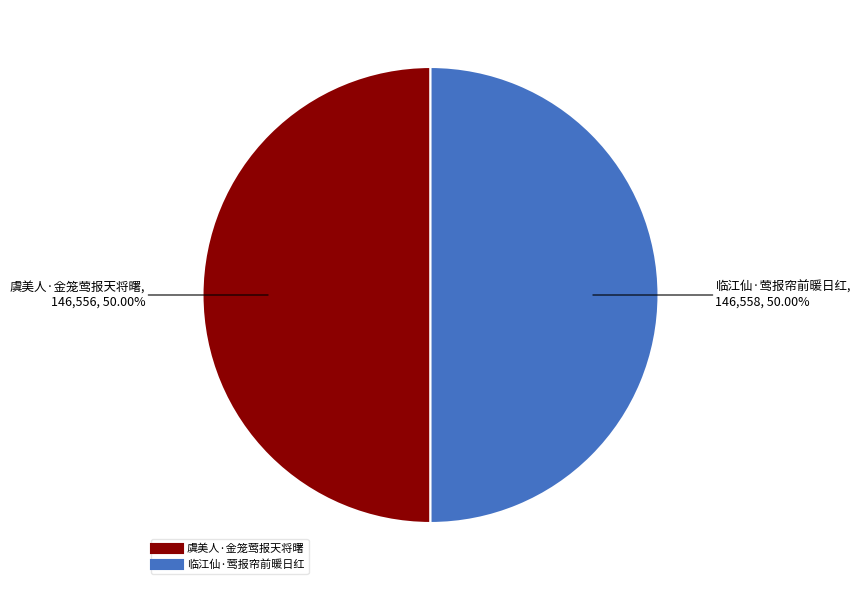

True or false: 临江仙·莺报帘前暖日红 accounts for 36% of the total.

False